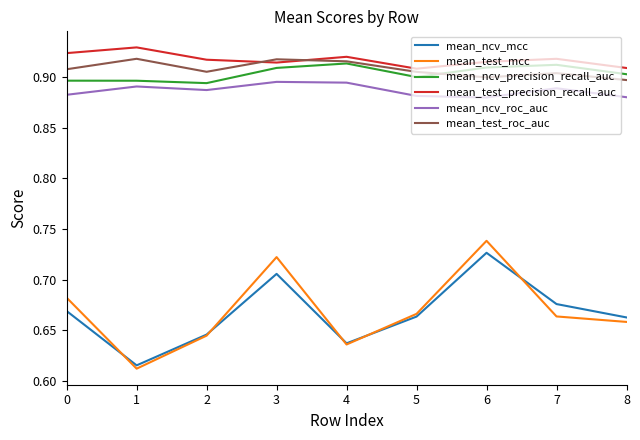

Is the value of mean_test_precision_recall_auc at 0 greater than the value of mean_test_mcc at 4?

Yes